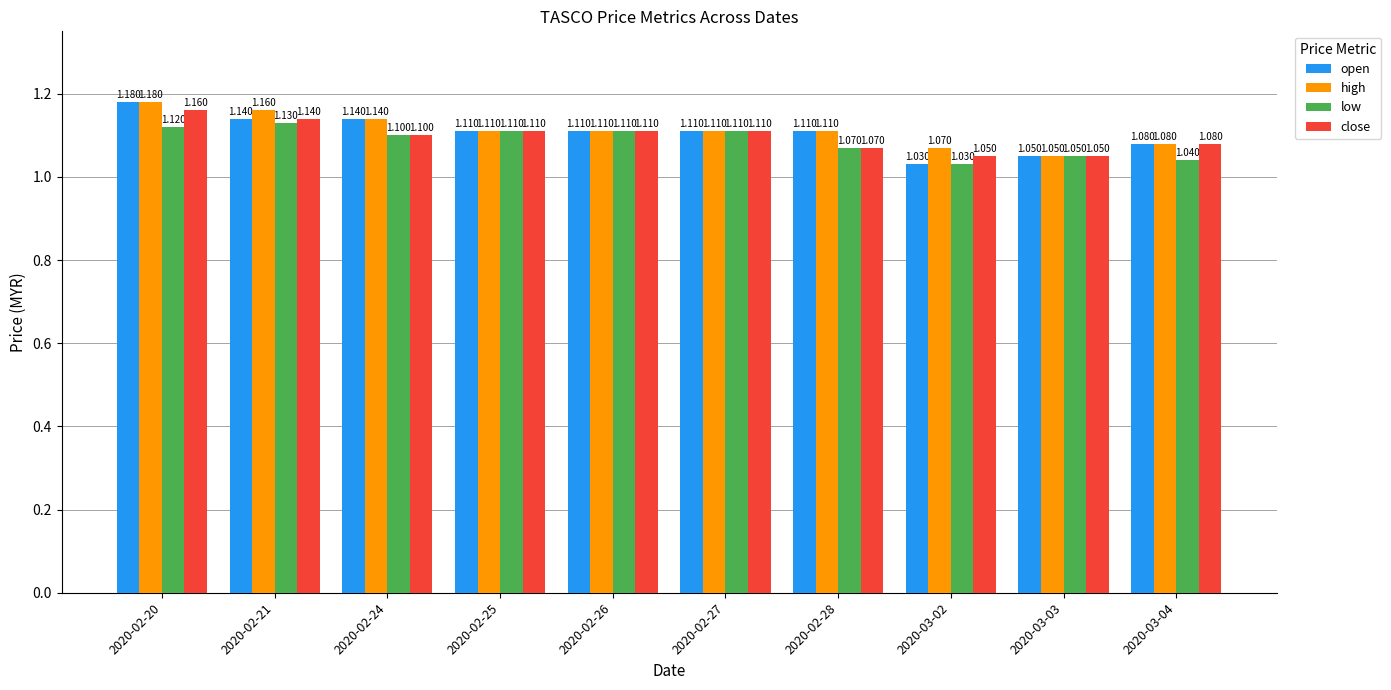

What are all the series names shown in the legend?

open, high, low, close